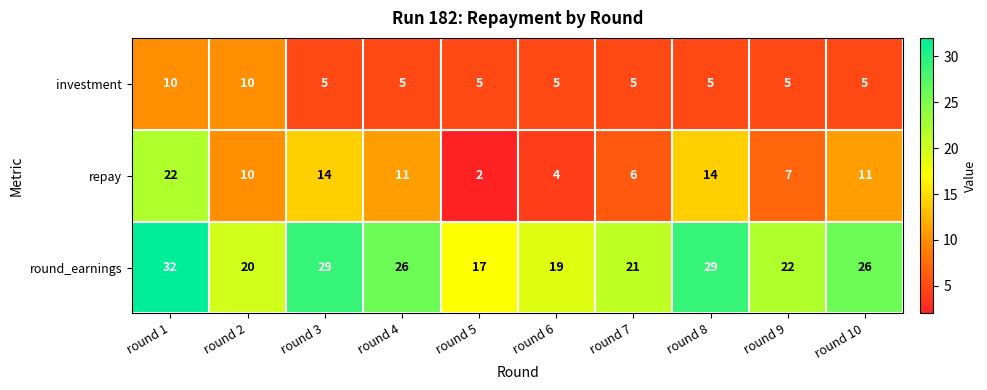

The value of round_earnings at round 9 is 22. True or false?

True